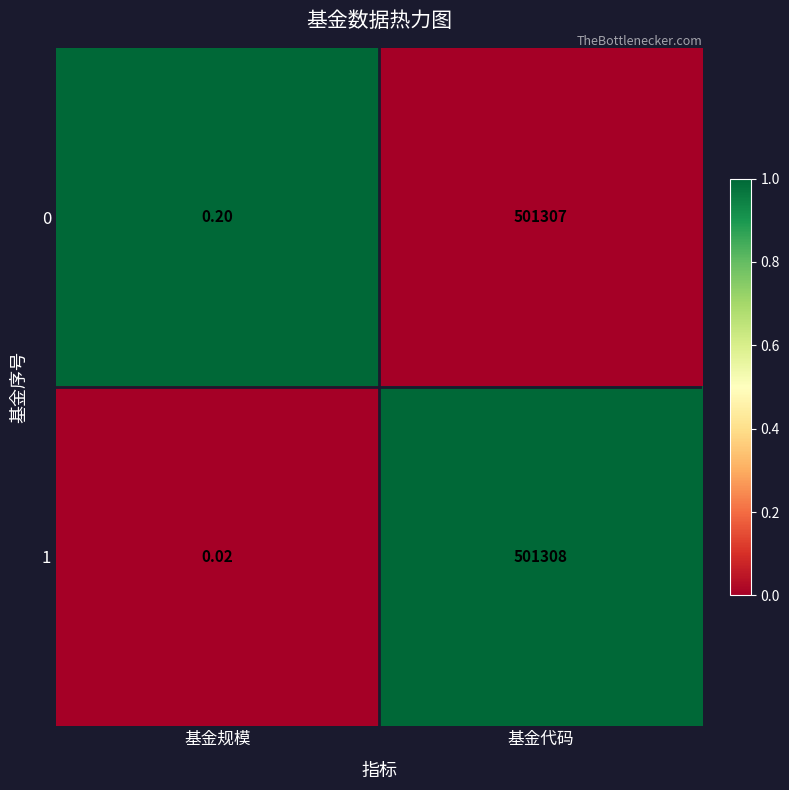

Is the value of 0 at 基金规模 greater than the value of 1 at 基金规模?

Yes